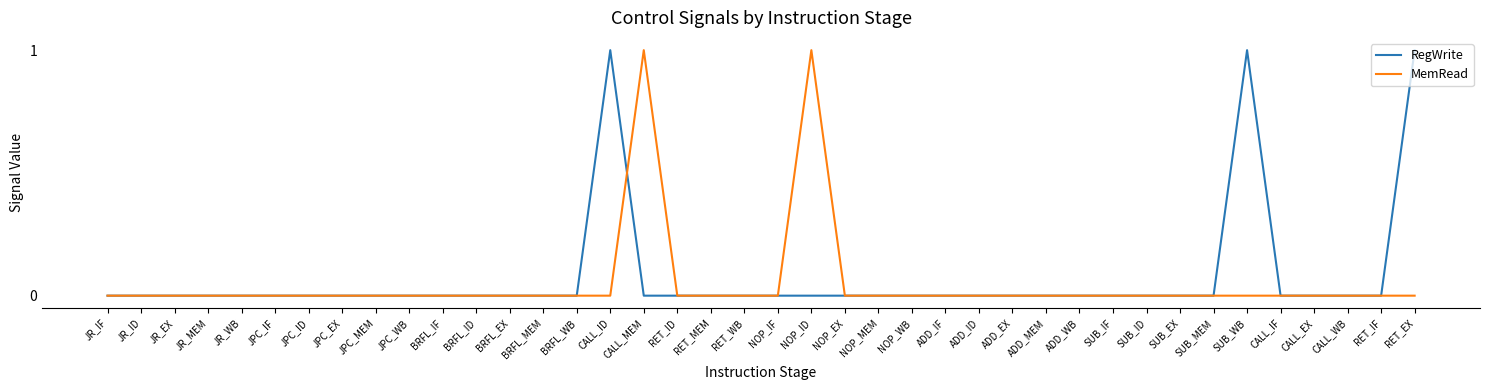

Is the value of MemRead at SUB_ID greater than the value of RegWrite at CALL_ID?

No